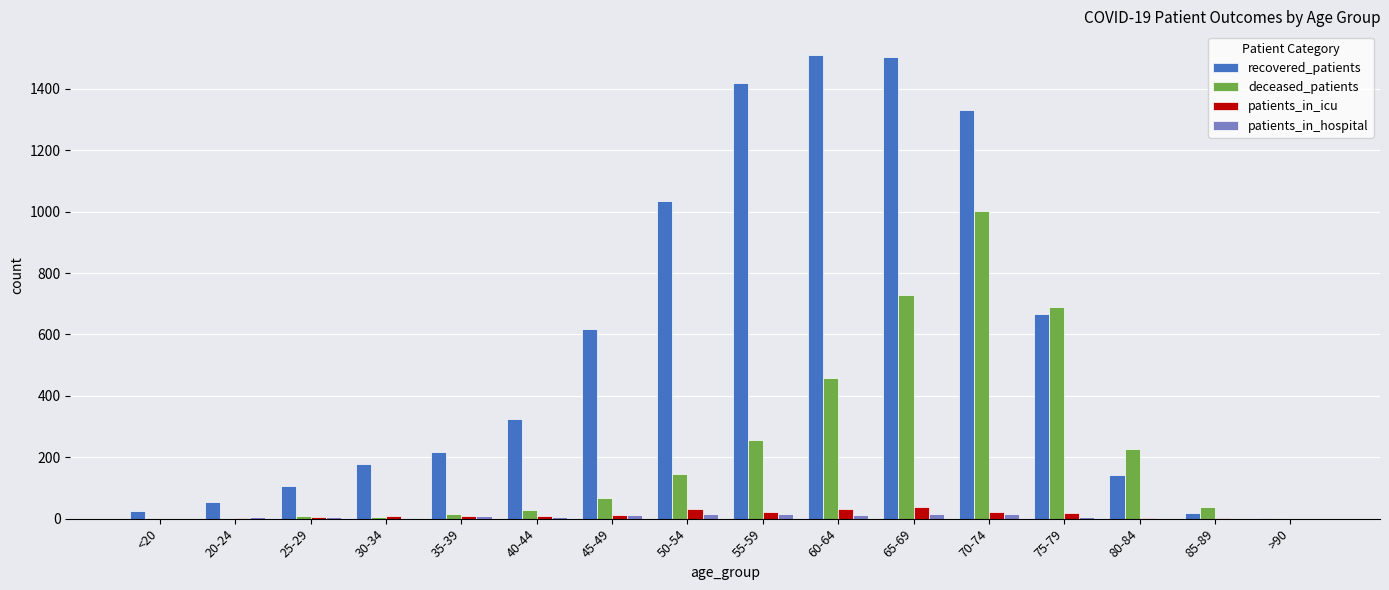

Which series has the largest total across all categories?

recovered_patients